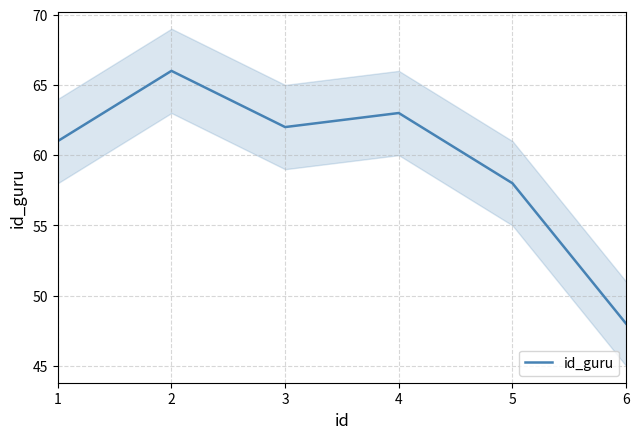

How many data points are less than 62?

3